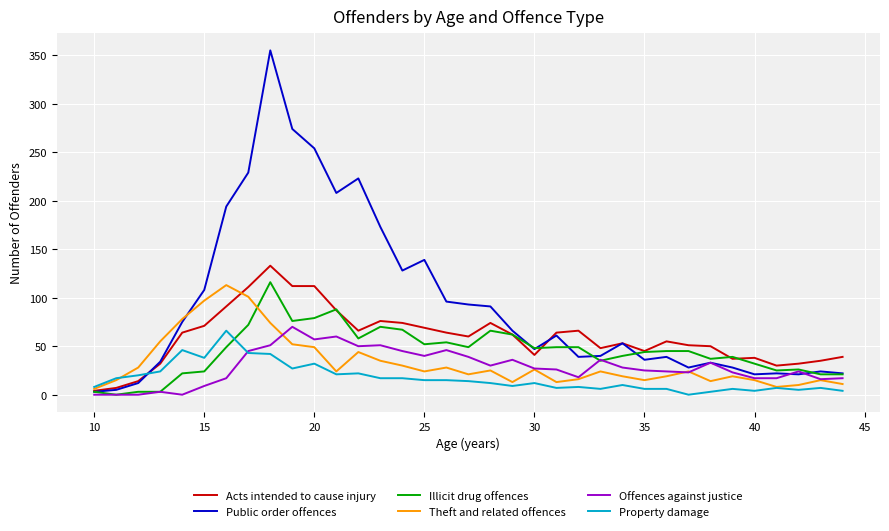

Which series has the largest range (max minus min)?

Public order offences